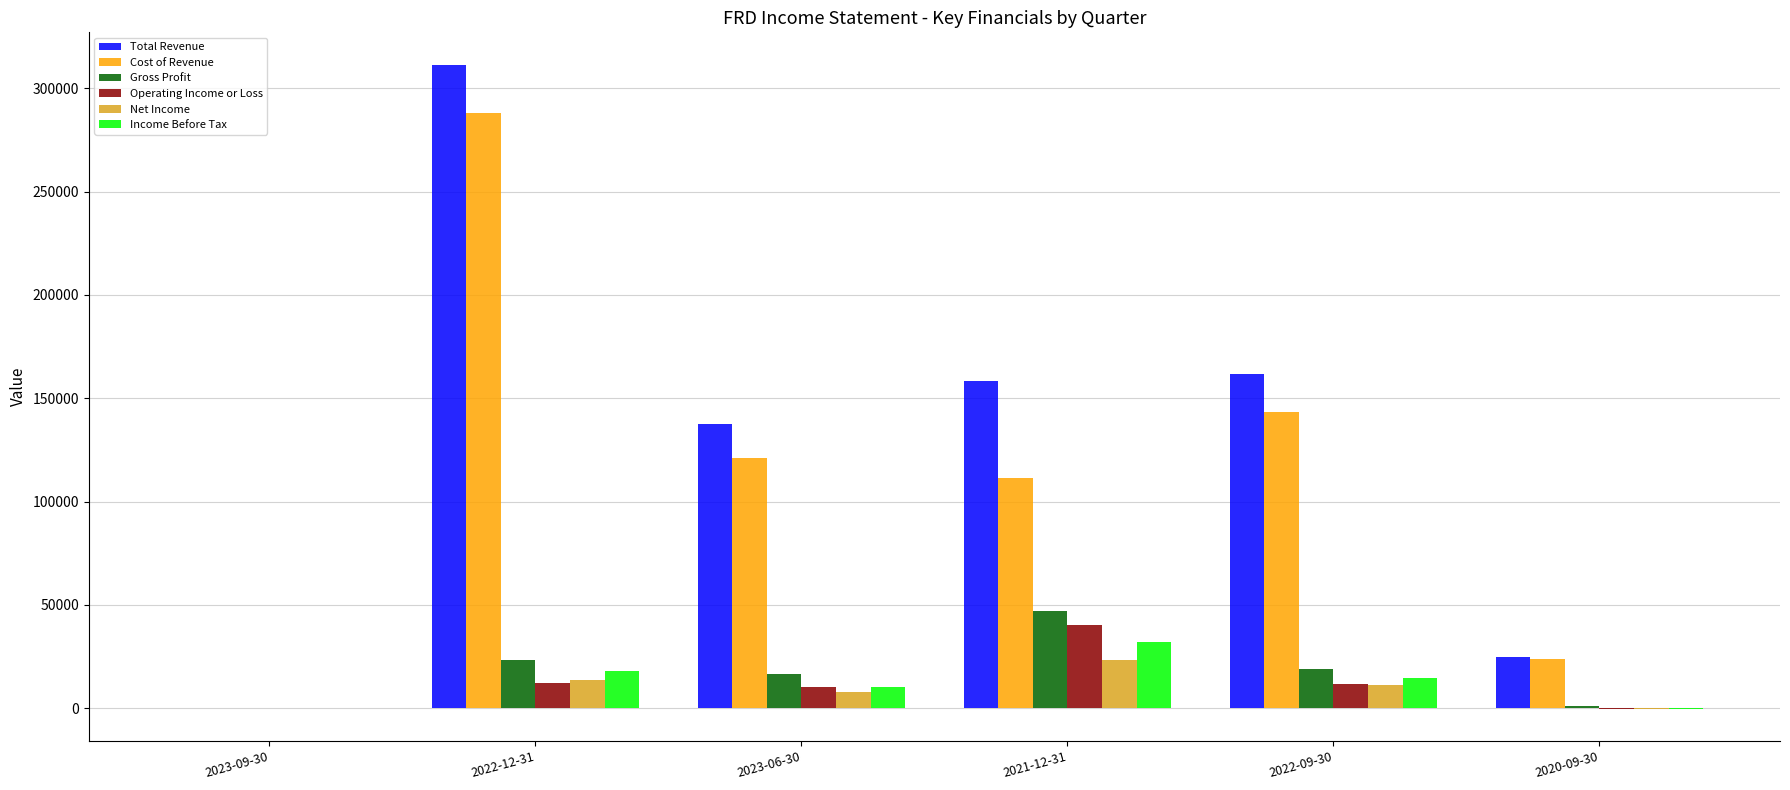

What is the average value of the Income Before Tax series?

12400